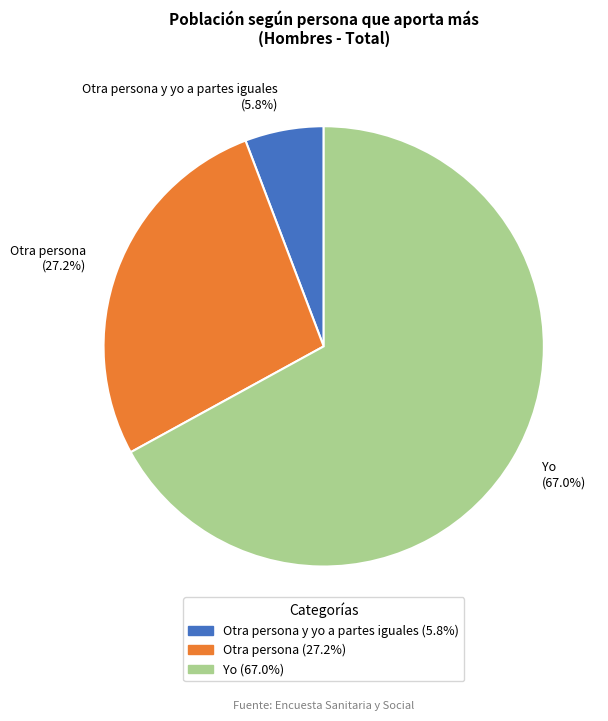

Does Otra persona y yo a partes iguales represent more than half of the total?

No